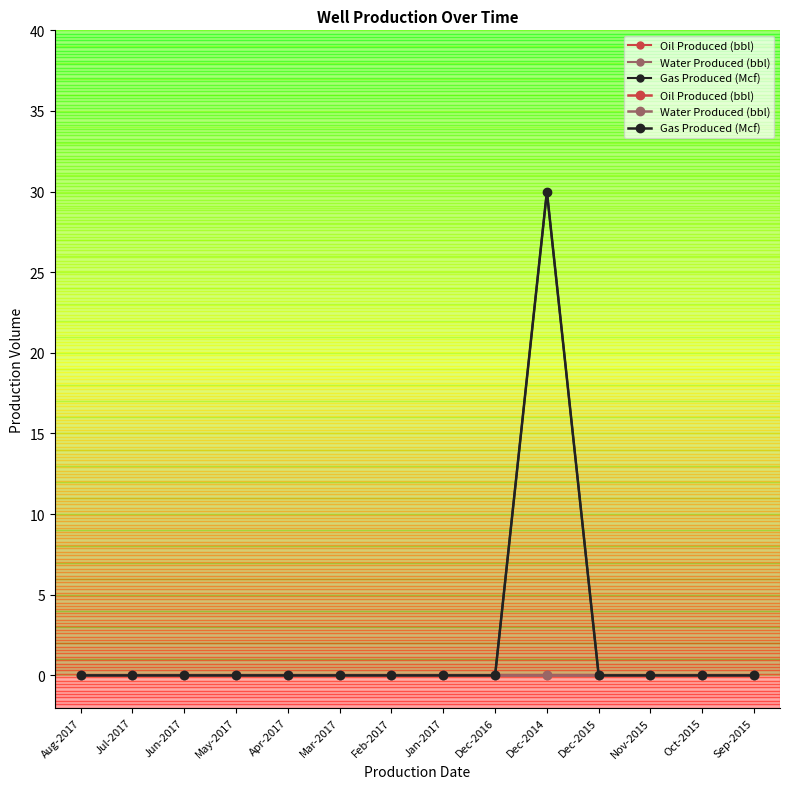

What are all the series names shown in the legend?

Oil Produced (bbl), Water Produced (bbl), Gas Produced (Mcf)